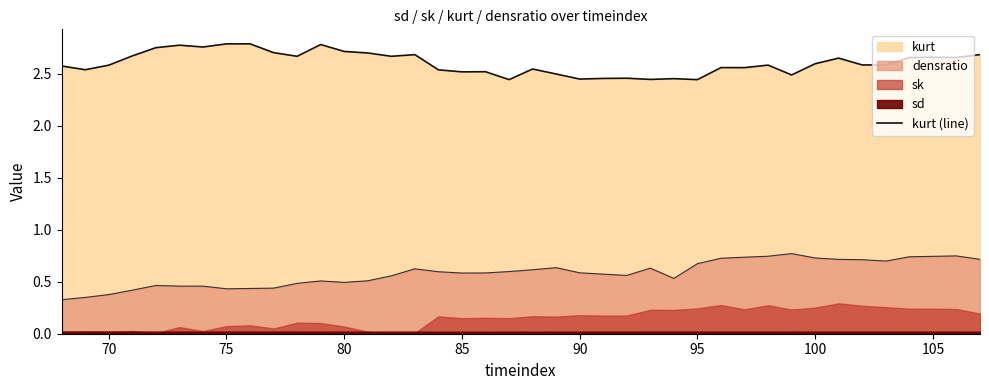

Is it true that densratio equals 0.5 at 80?

True